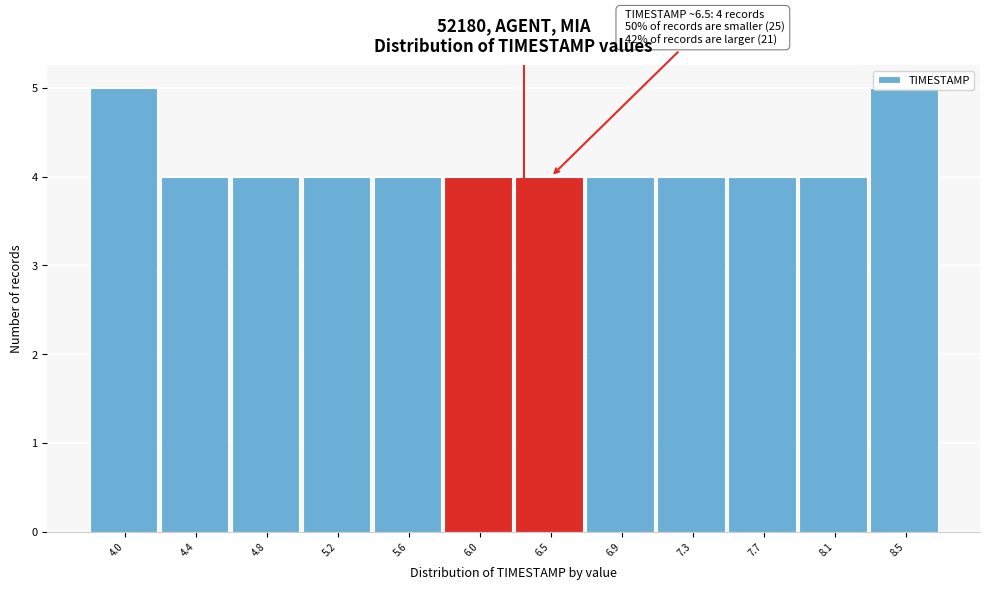

What is the sum of all values?

50